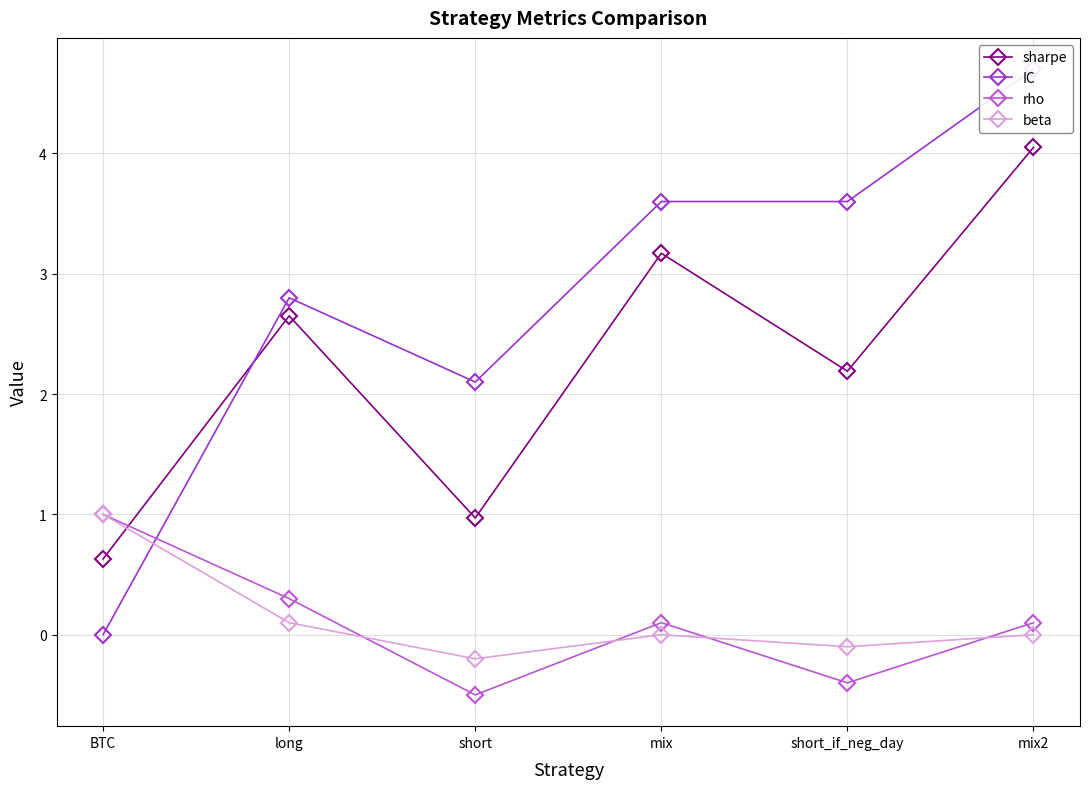

What is the sum of the IC values at mix and short_if_neg_day?

7.2